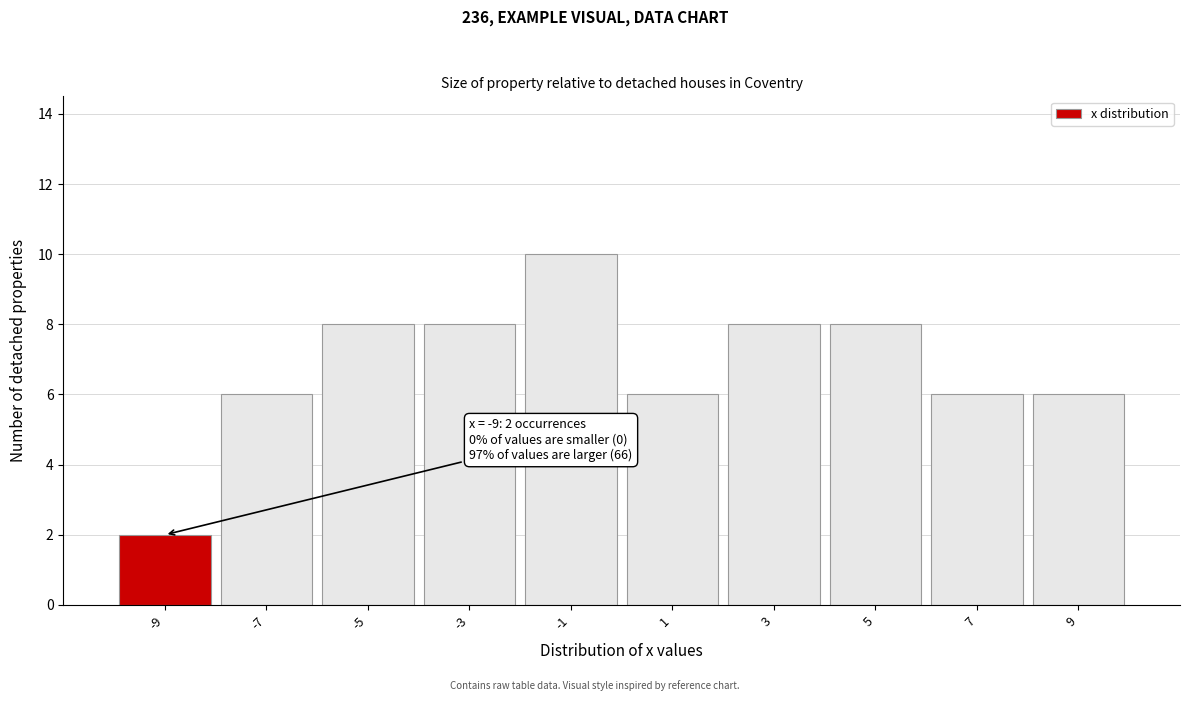

Reading left to right, what are all the values shown in this chart?

2	6	8	8	10	6	8	8	6	6